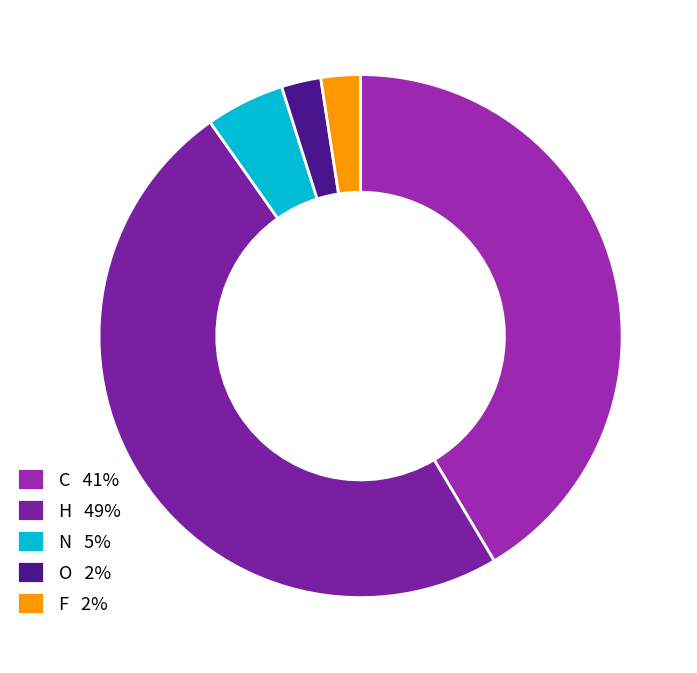

How many segments does this pie chart have?

5